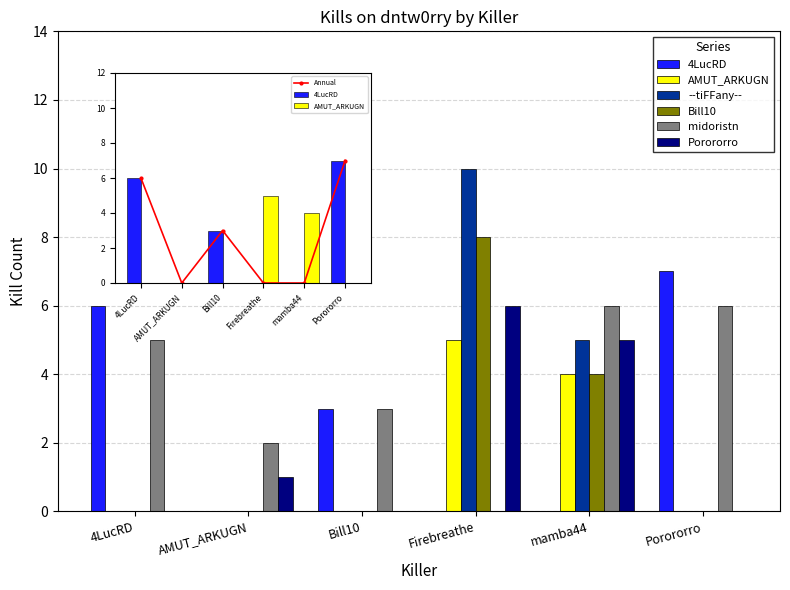

How many bars are there in each group?

6